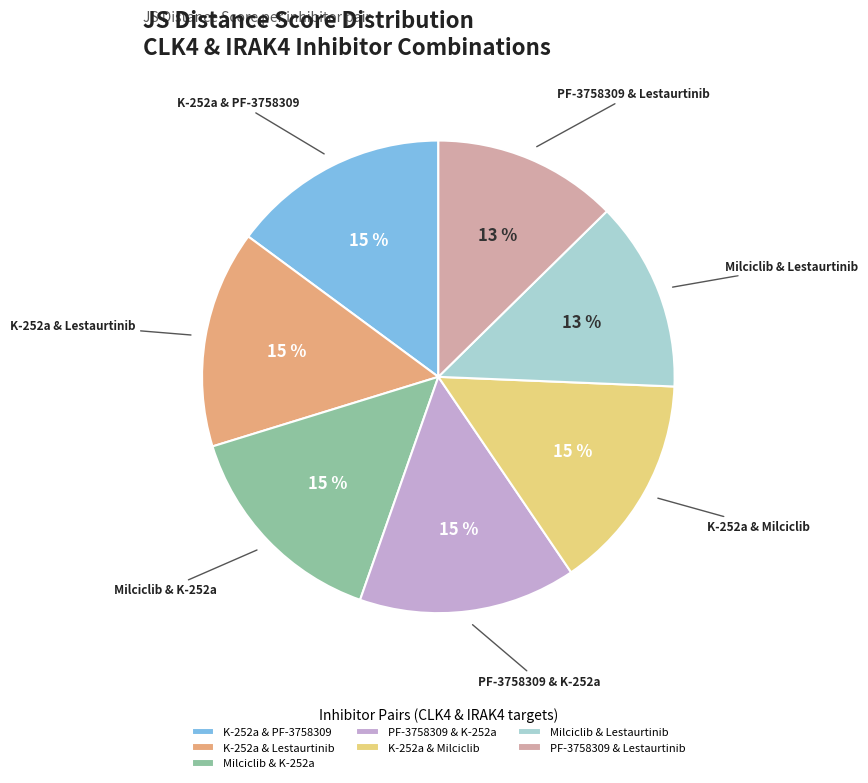

The Milciclib & K-252a slice represents 6% of the pie. True or false?

False